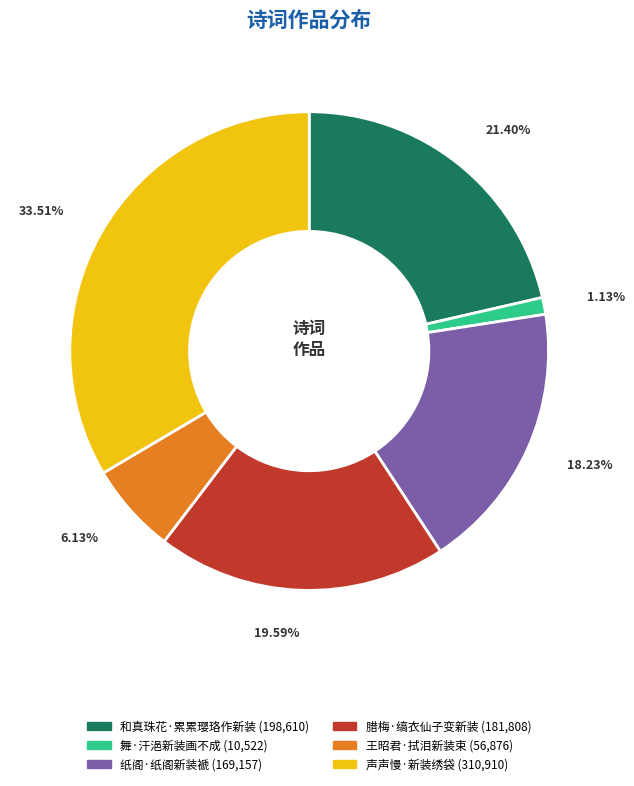

To the nearest percent, what percentage of the pie is 王昭君·拭泪新装束?

6%